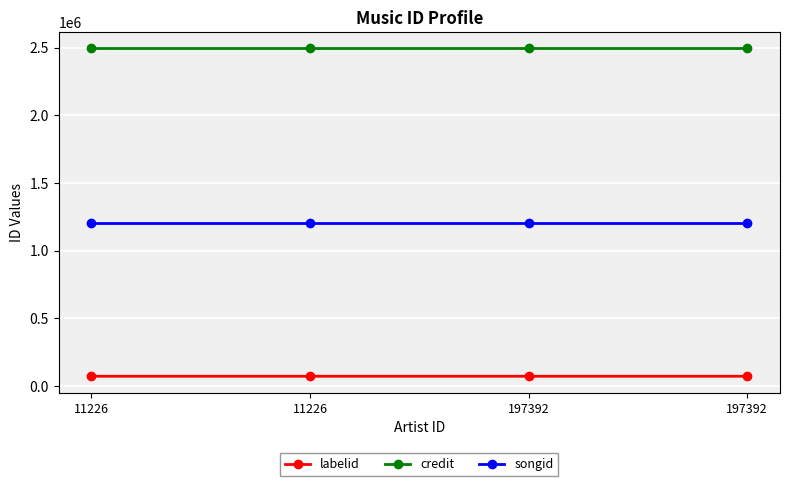

How many data points does each series have?

4